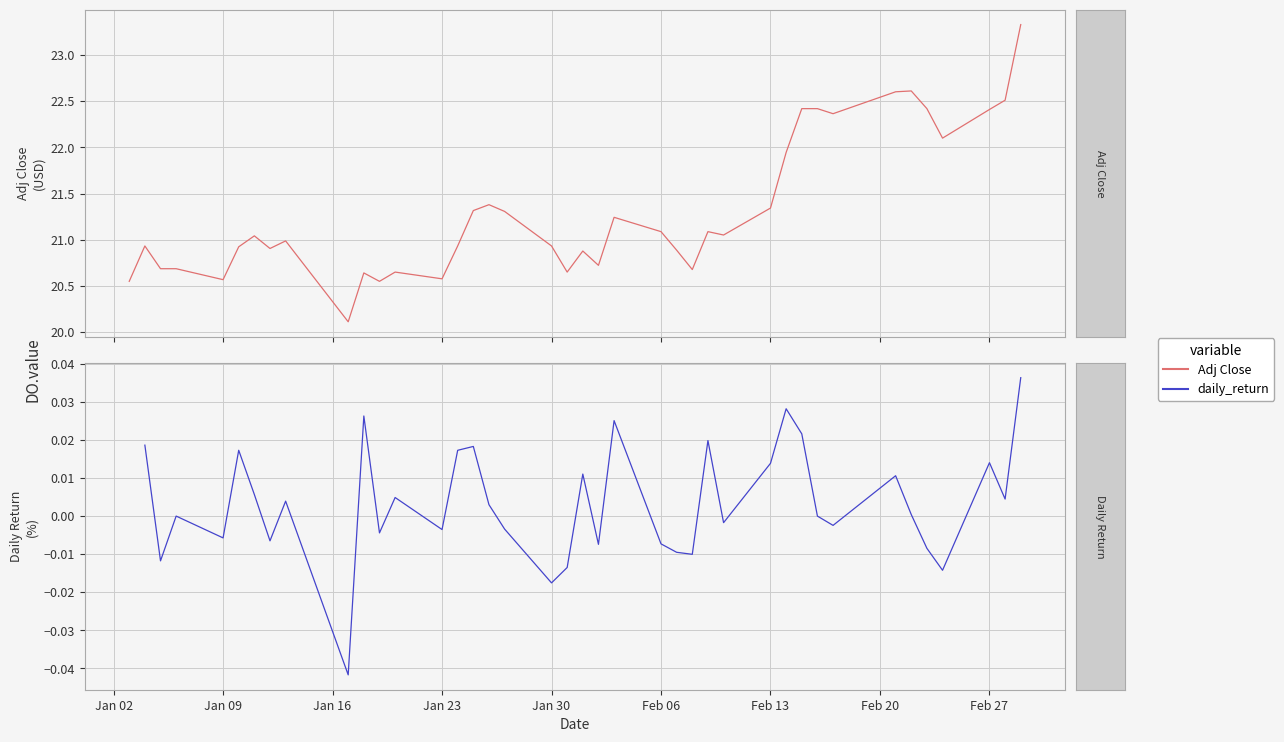

Count the number of data series in this chart.

2